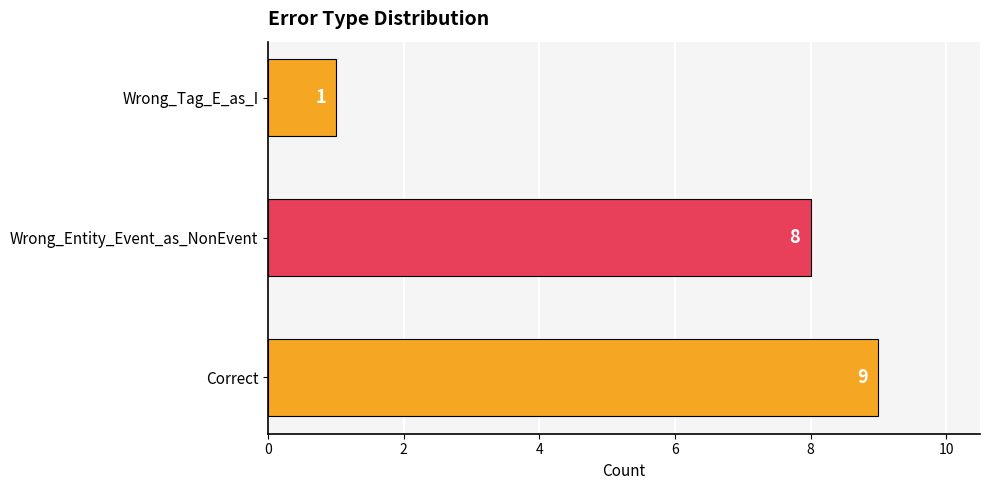

How many categories are shown in the chart?

3